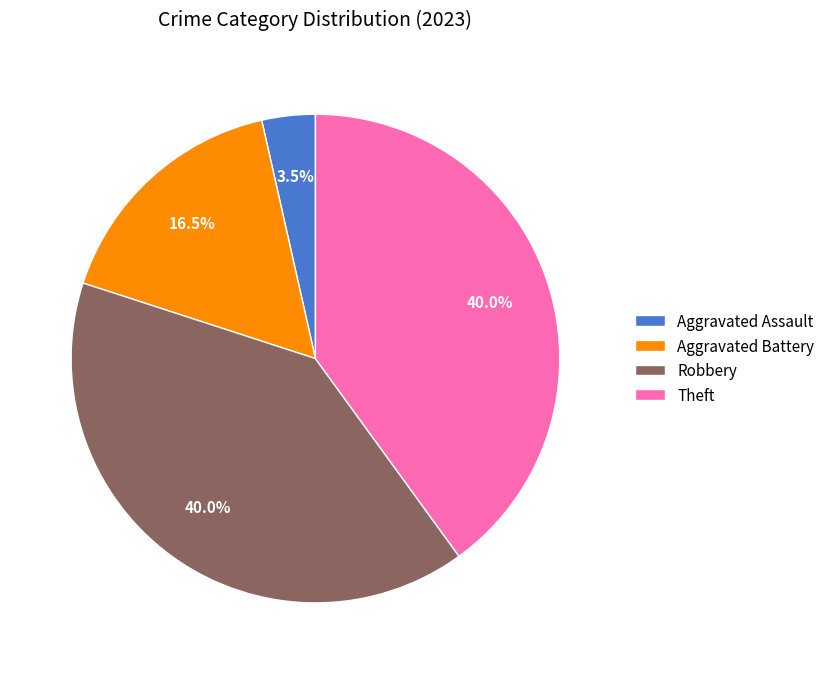

Is there any slice that represents more than half of the pie?

No